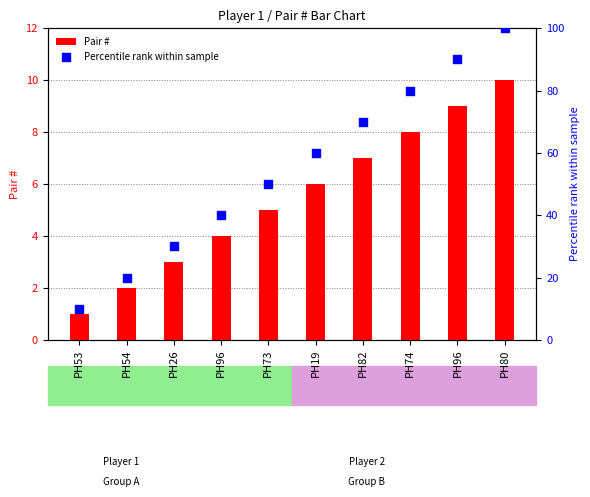

At how many categories does at least one series exceed 31?

7